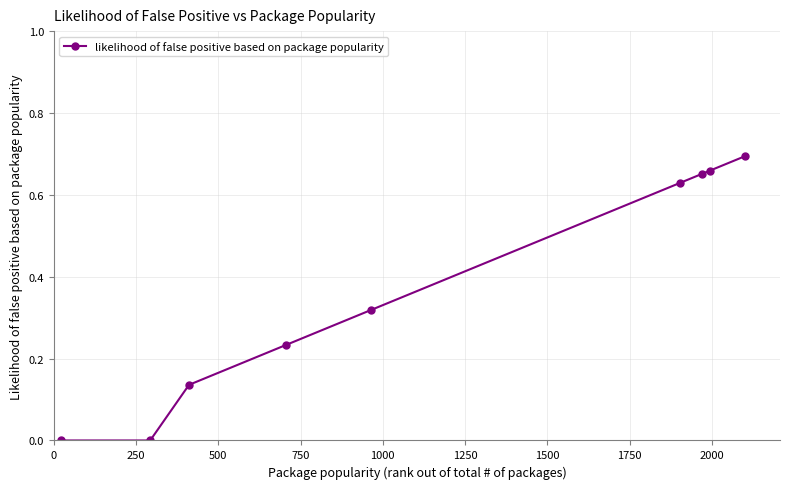

True or false: there are more than 2 points higher than both neighbors.

False